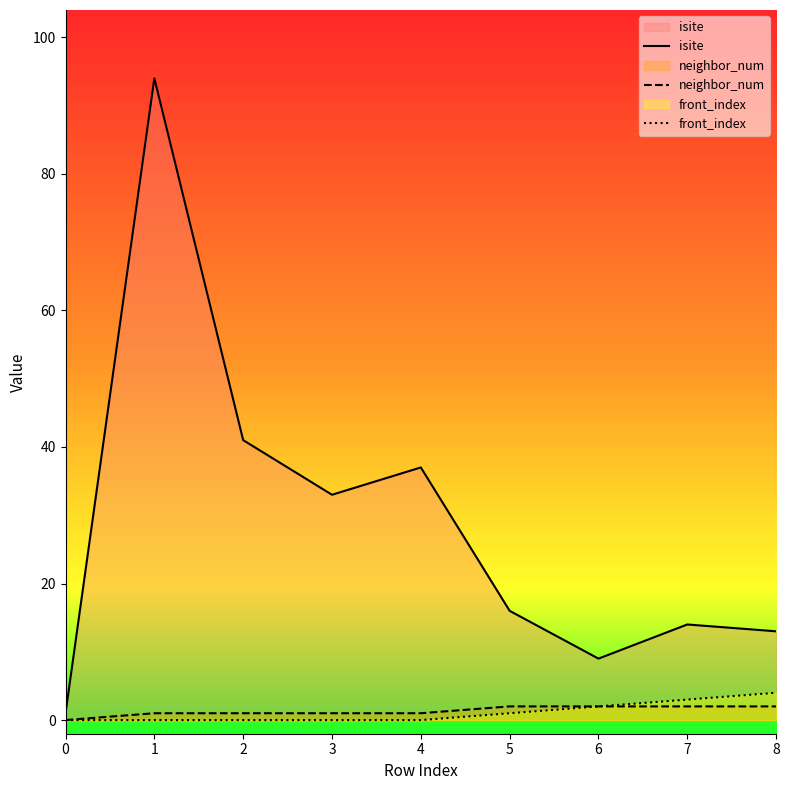

What is the sum of all front_index values?

10